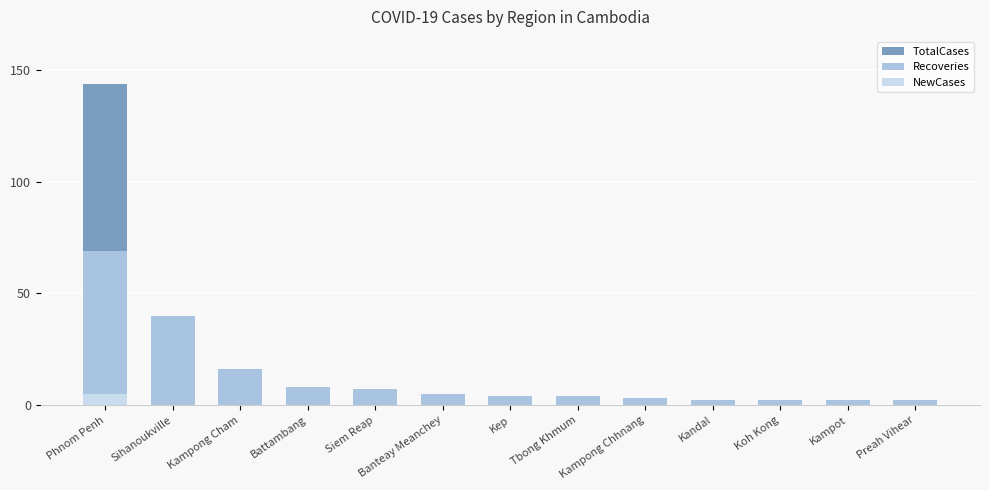

Which series has the largest range (max minus min)?

TotalCases